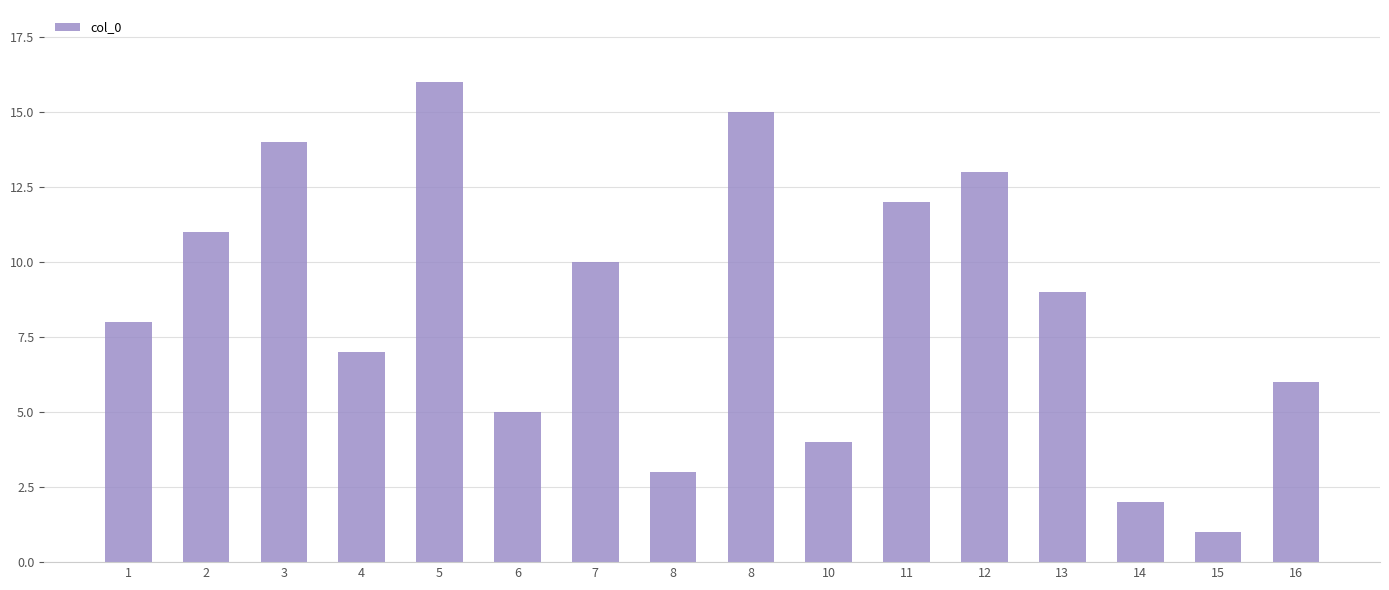

Where does the data first go above 9?

2